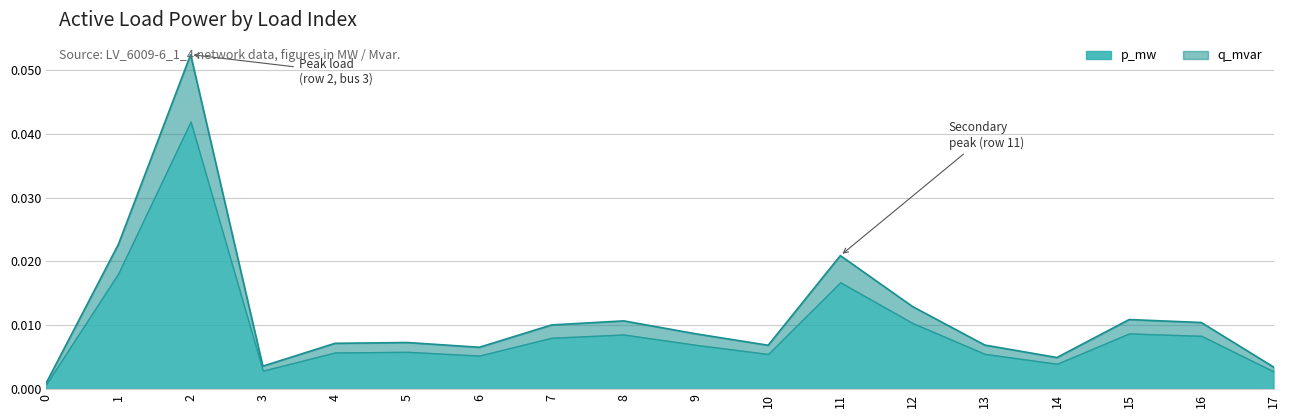

Rank the categories by value from highest to lowest.

2, 1, 11, 12, 15, 8, 16, 7, 9, 5, 4, 13, 10, 6, 14, 3, 17, 0